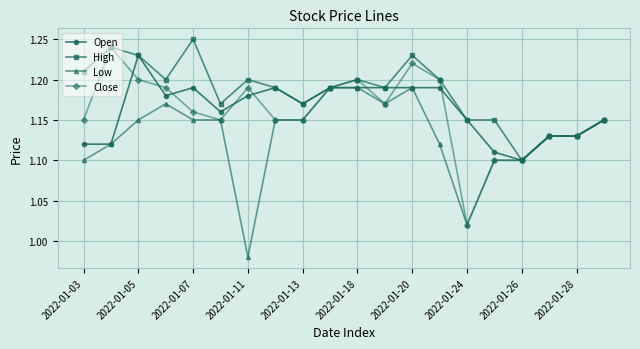

How many distinct data groups are displayed?

4